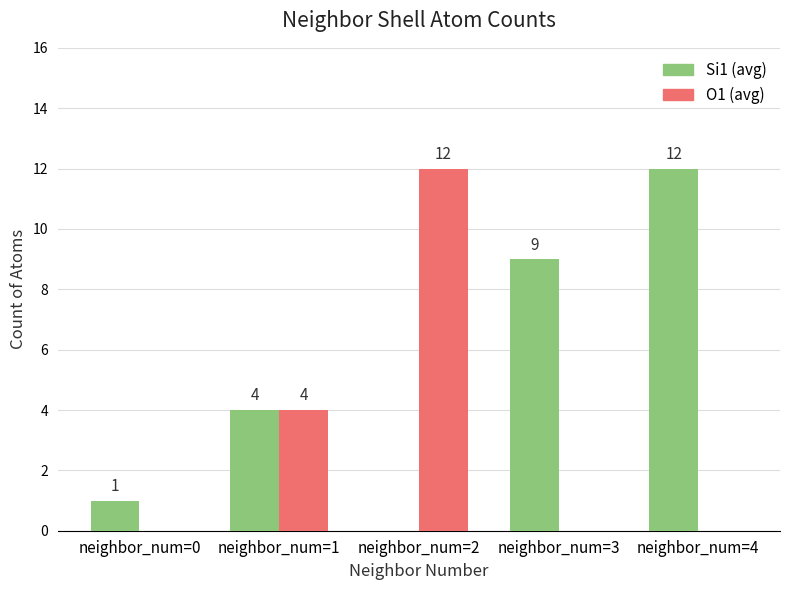

Which series has the largest total across all categories?

Si1 (avg)